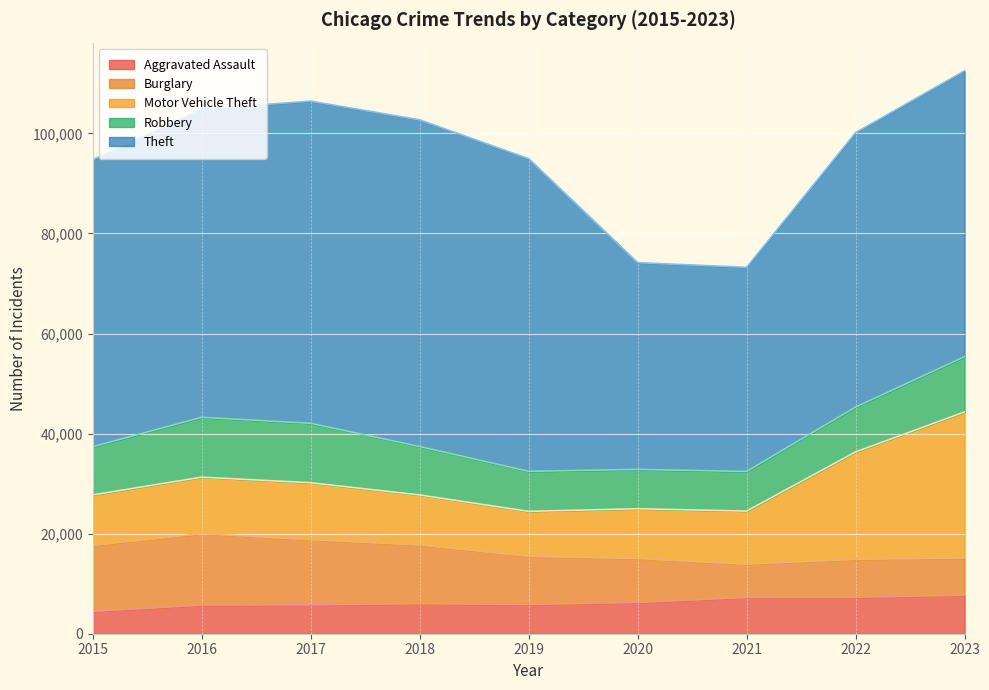

What is the total value across all series at 2016?

104869